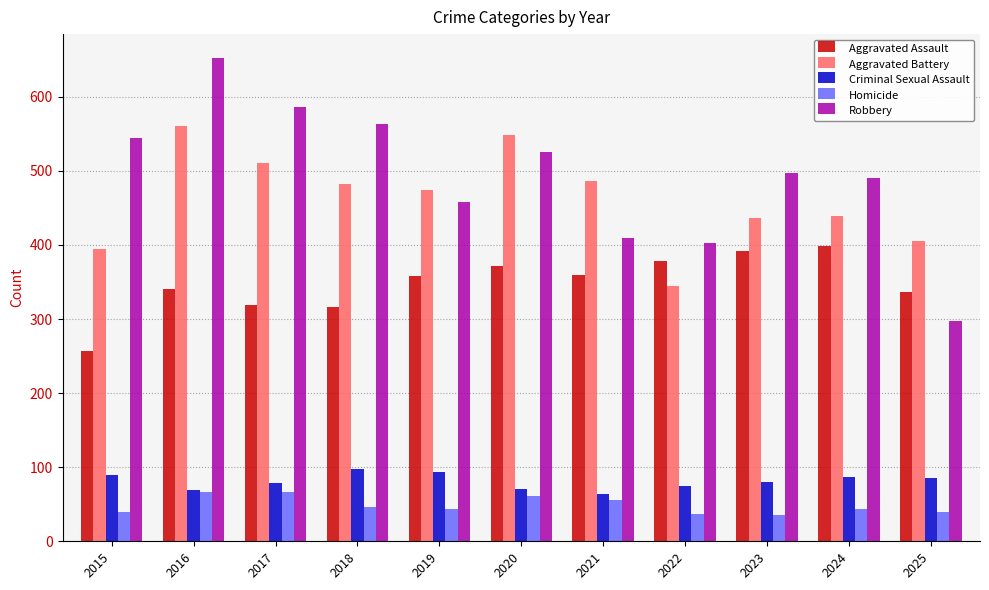

Which series has the largest range (max minus min)?

Robbery